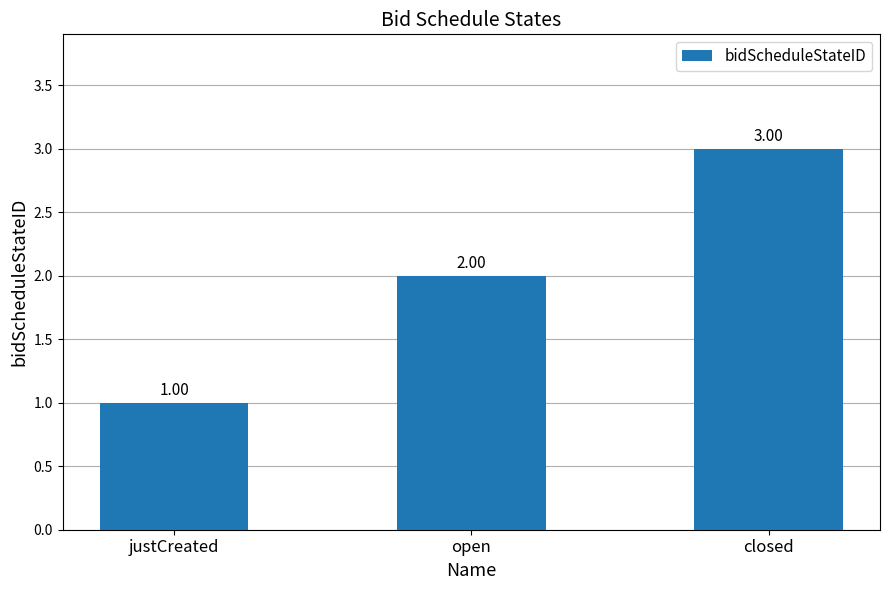

How many categories are shown in the chart?

3